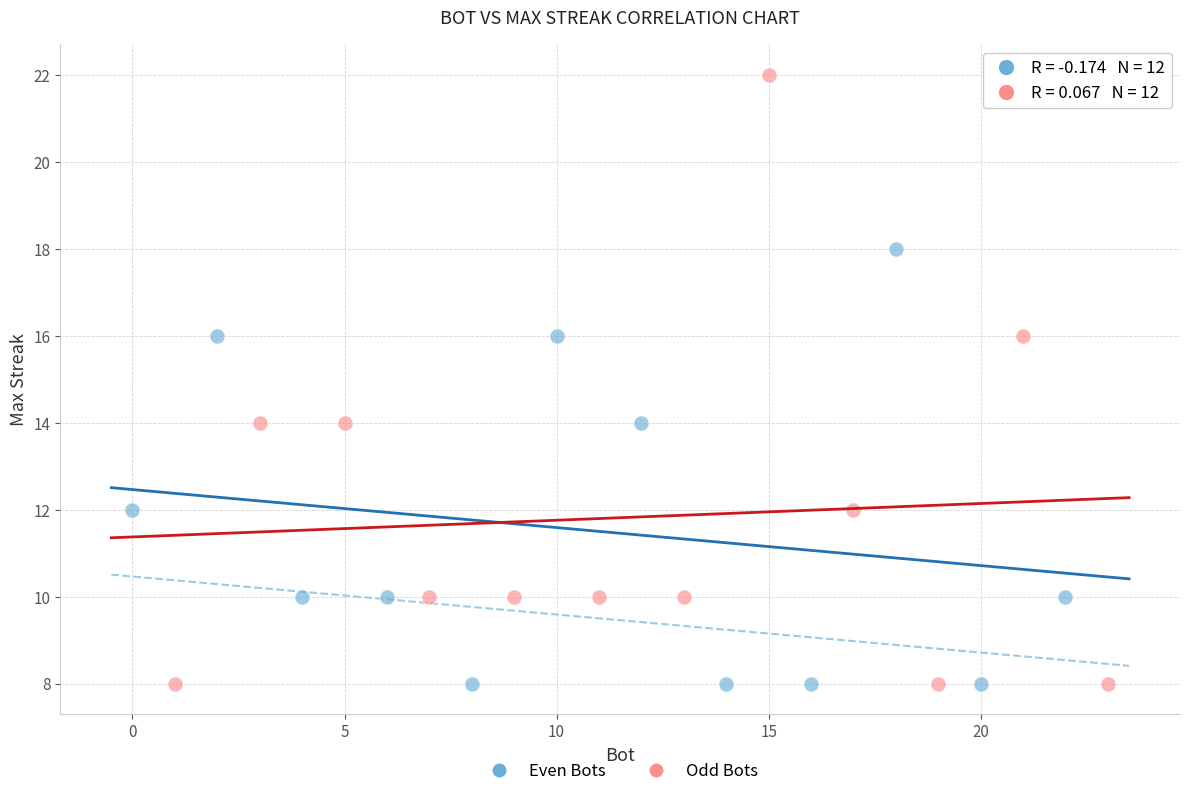

Which series reaches the maximum Y coordinate?

Odd Bots